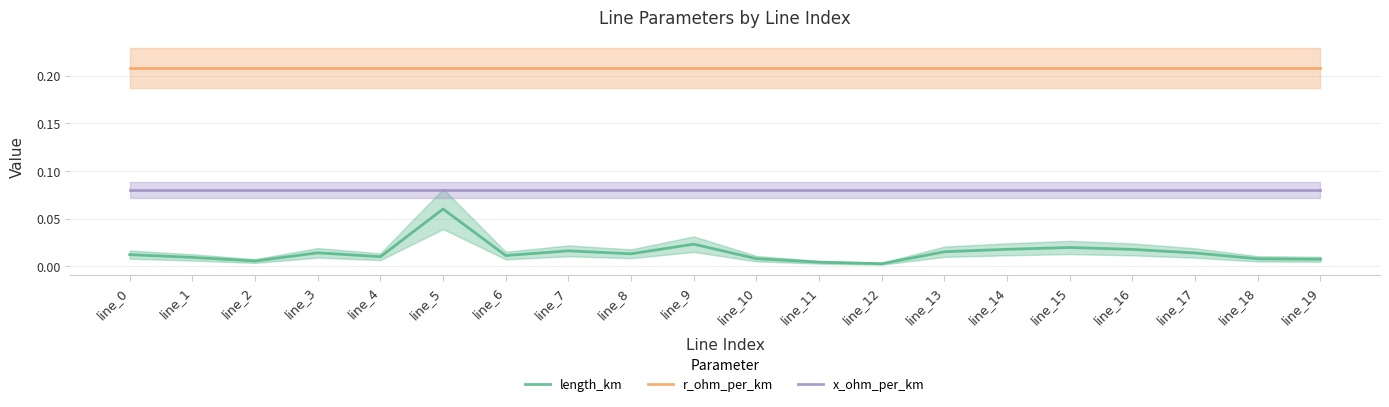

Reading left to right, extract all data points from this chart.

length_km: line_0=0.0	line_1=0.0	line_2=0.0	line_3=0.0	line_4=0.0	line_5=0.1	line_6=0.0	line_7=0.0	line_8=0.0	line_9=0.0	line_10=0.0	line_11=0.0	line_12=0.0	line_13=0.0	line_14=0.0	line_15=0.0	line_16=0.0	line_17=0.0	line_18=0.0	line_19=0.0
r_ohm_per_km: line_0=0.2	line_1=0.2	line_2=0.2	line_3=0.2	line_4=0.2	line_5=0.2	line_6=0.2	line_7=0.2	line_8=0.2	line_9=0.2	line_10=0.2	line_11=0.2	line_12=0.2	line_13=0.2	line_14=0.2	line_15=0.2	line_16=0.2	line_17=0.2	line_18=0.2	line_19=0.2
x_ohm_per_km: line_0=0.1	line_1=0.1	line_2=0.1	line_3=0.1	line_4=0.1	line_5=0.1	line_6=0.1	line_7=0.1	line_8=0.1	line_9=0.1	line_10=0.1	line_11=0.1	line_12=0.1	line_13=0.1	line_14=0.1	line_15=0.1	line_16=0.1	line_17=0.1	line_18=0.1	line_19=0.1